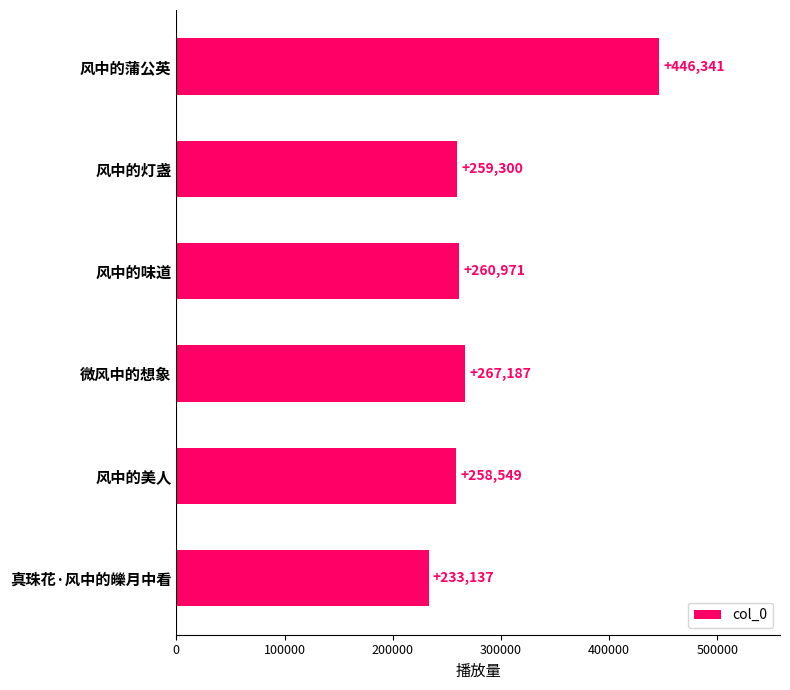

What is the maximum value shown in the chart?

446341